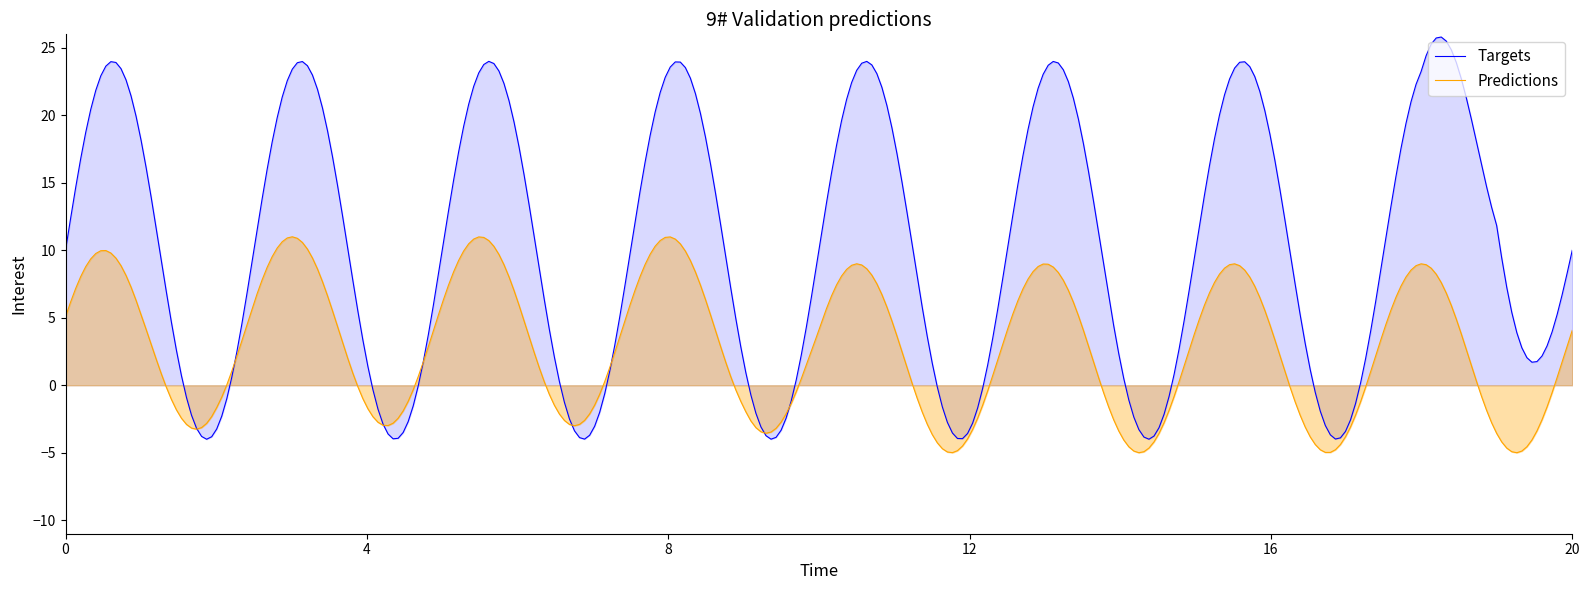

What is the maximum value shown in the chart?

25.8